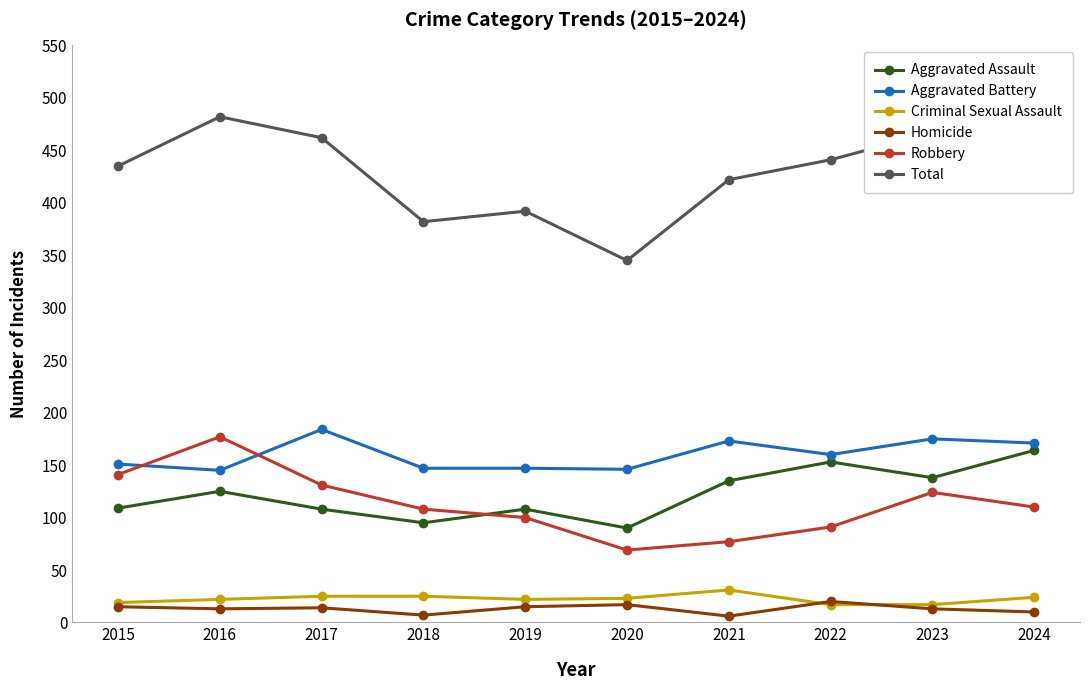

What are all the series names shown in the legend?

Aggravated Assault, Aggravated Battery, Criminal Sexual Assault, Homicide, Robbery, Total